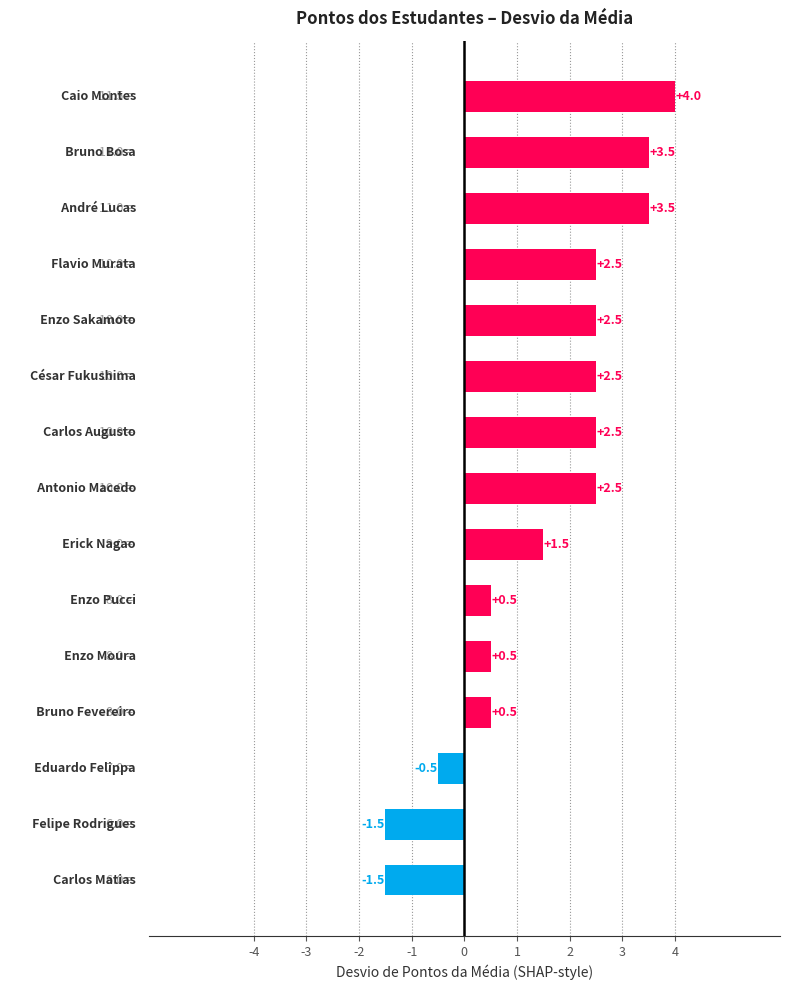

What is the value of the 9th bar from the top?

1.5